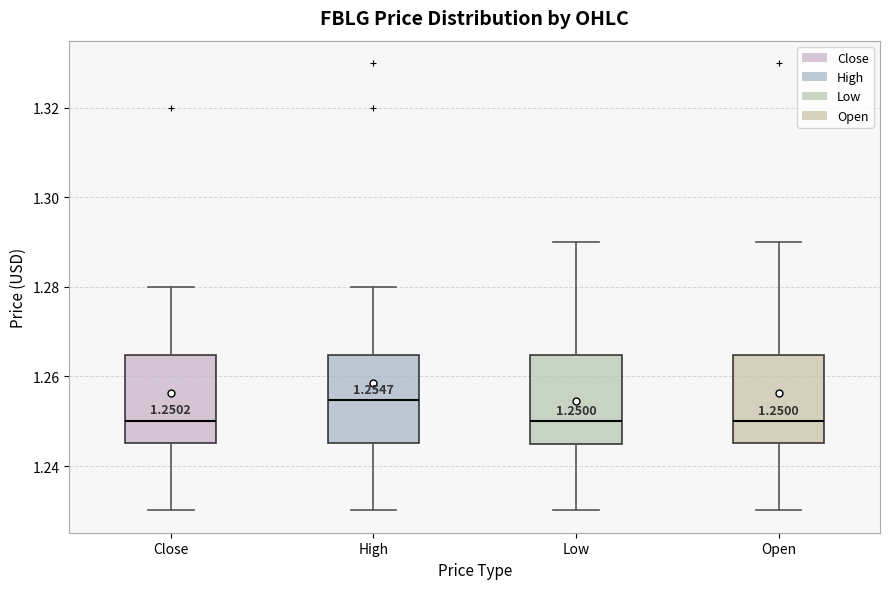

Which box has the highest median line?

High